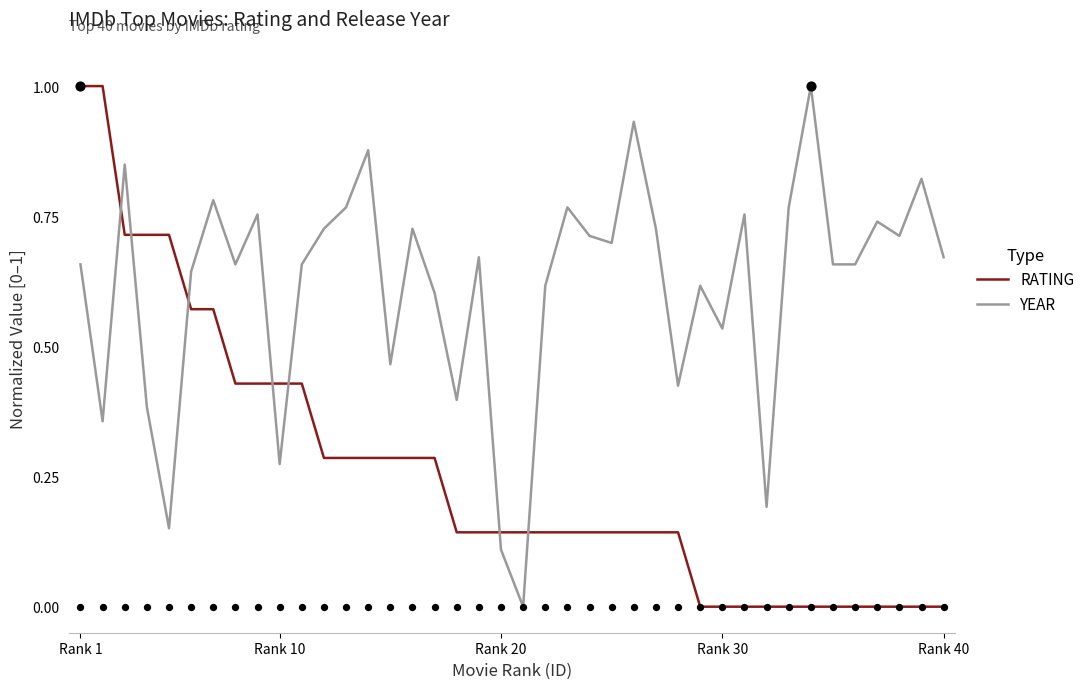

Which series has the largest total across all categories?

YEAR